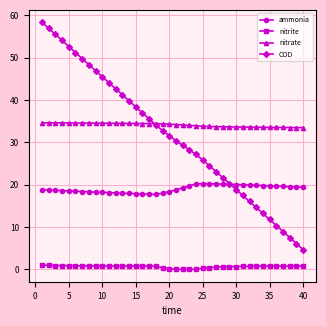

True or false: ammonia has more than 0 points higher than both neighbors.

True